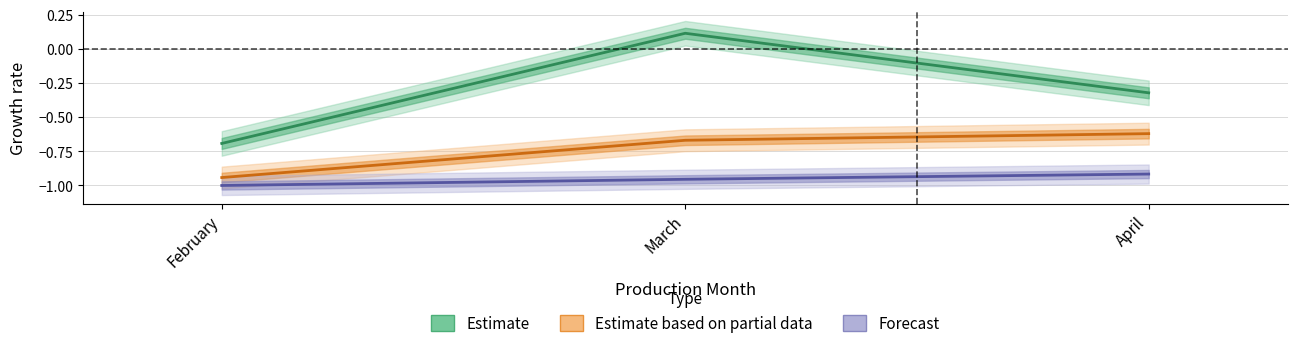

Rank the series at February from highest to lowest value.

Estimate, Estimate based on partial data, Forecast